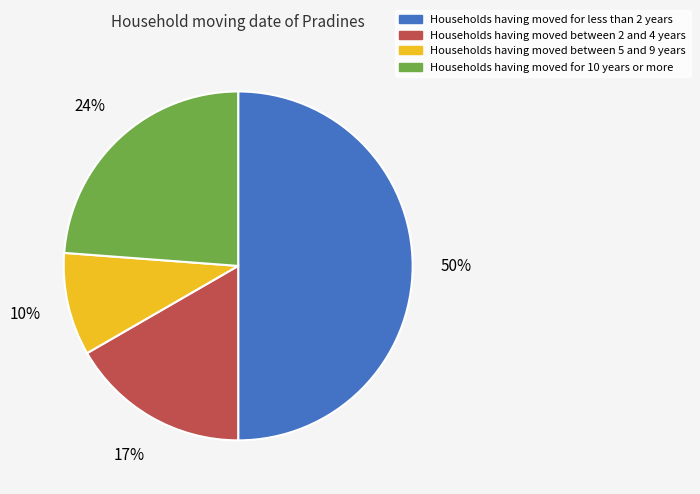

To the nearest percent, what is the difference between the largest and smallest slice percentages?

40%